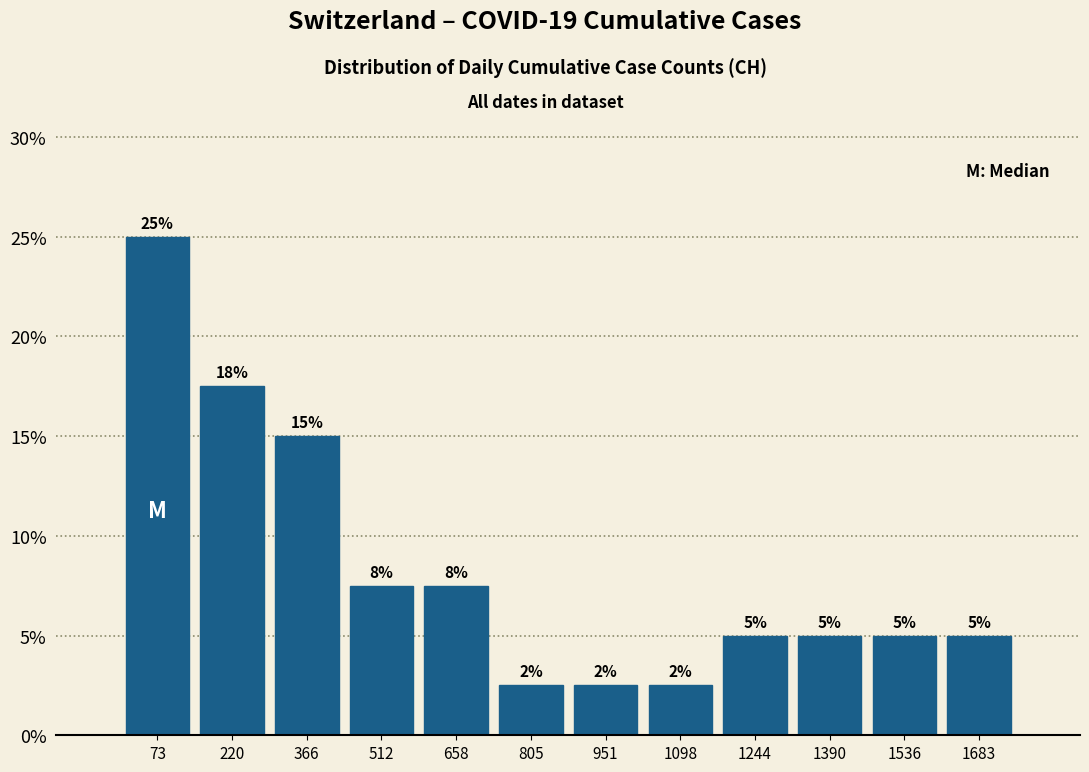

Over which range of the x-axis is the bar tallest?

0 to 140